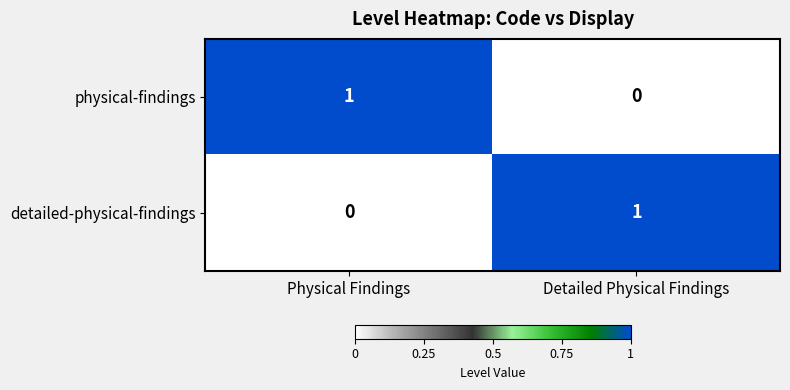

Reading right to left, what are all the values shown in this chart?

physical-findings: 0	1
detailed-physical-findings: 1	0